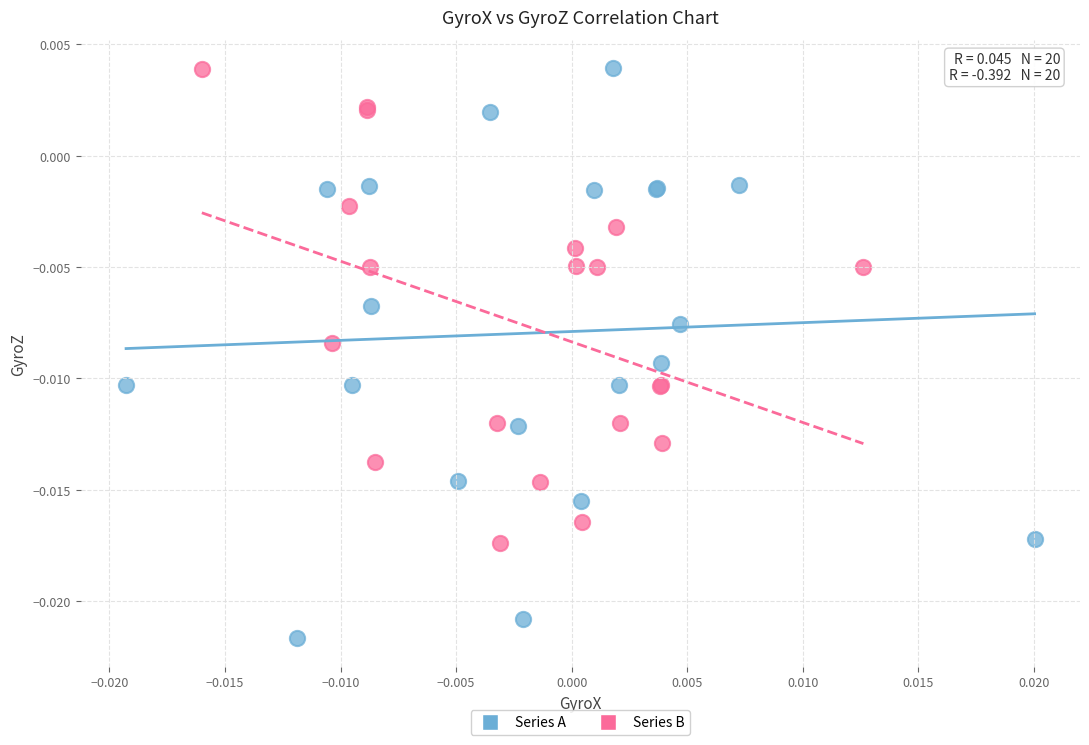

Which series reaches the minimum Y coordinate?

Series A